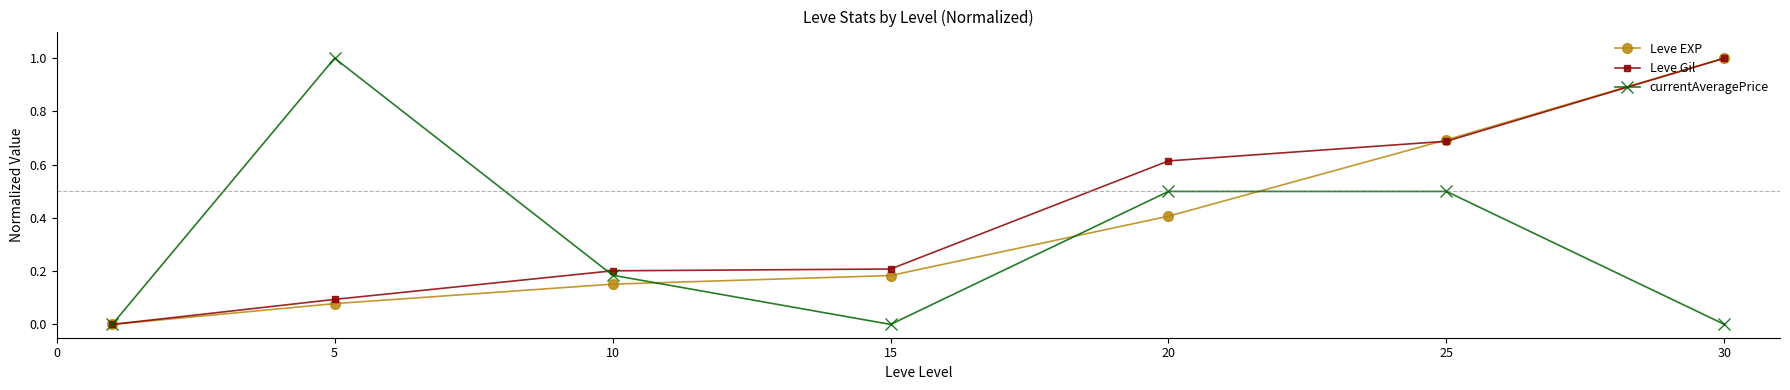

How many lines are shown in the chart?

3